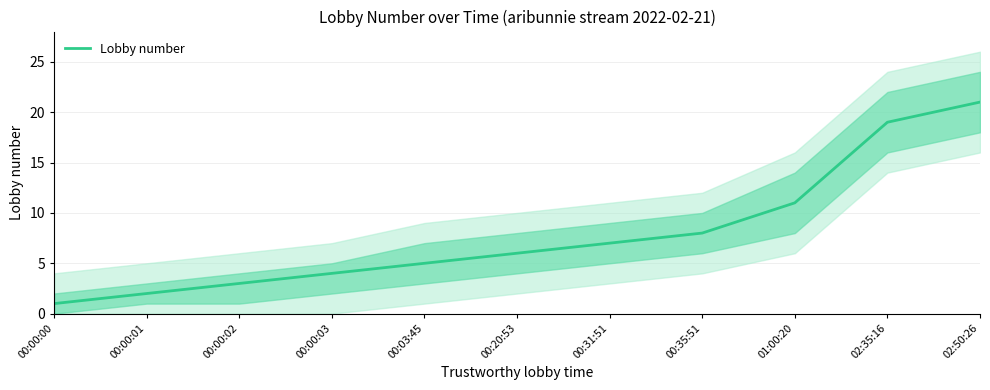

Count the number of values greater than 6.

5